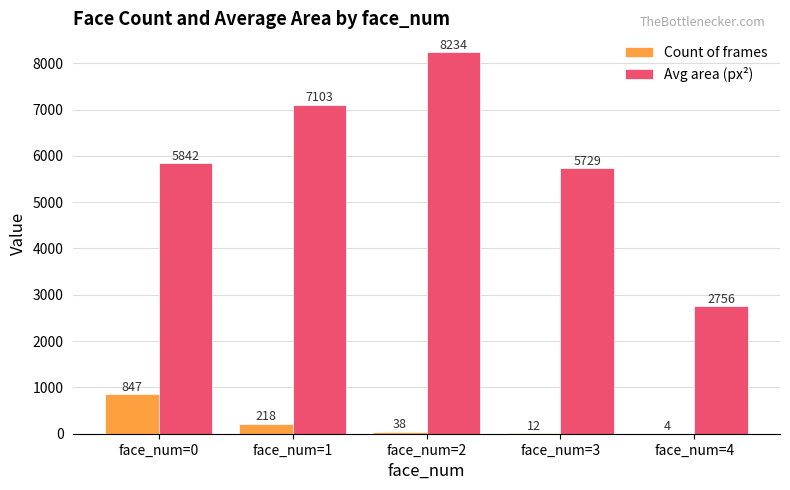

What is the sum of all Avg area (px²) values?

29664